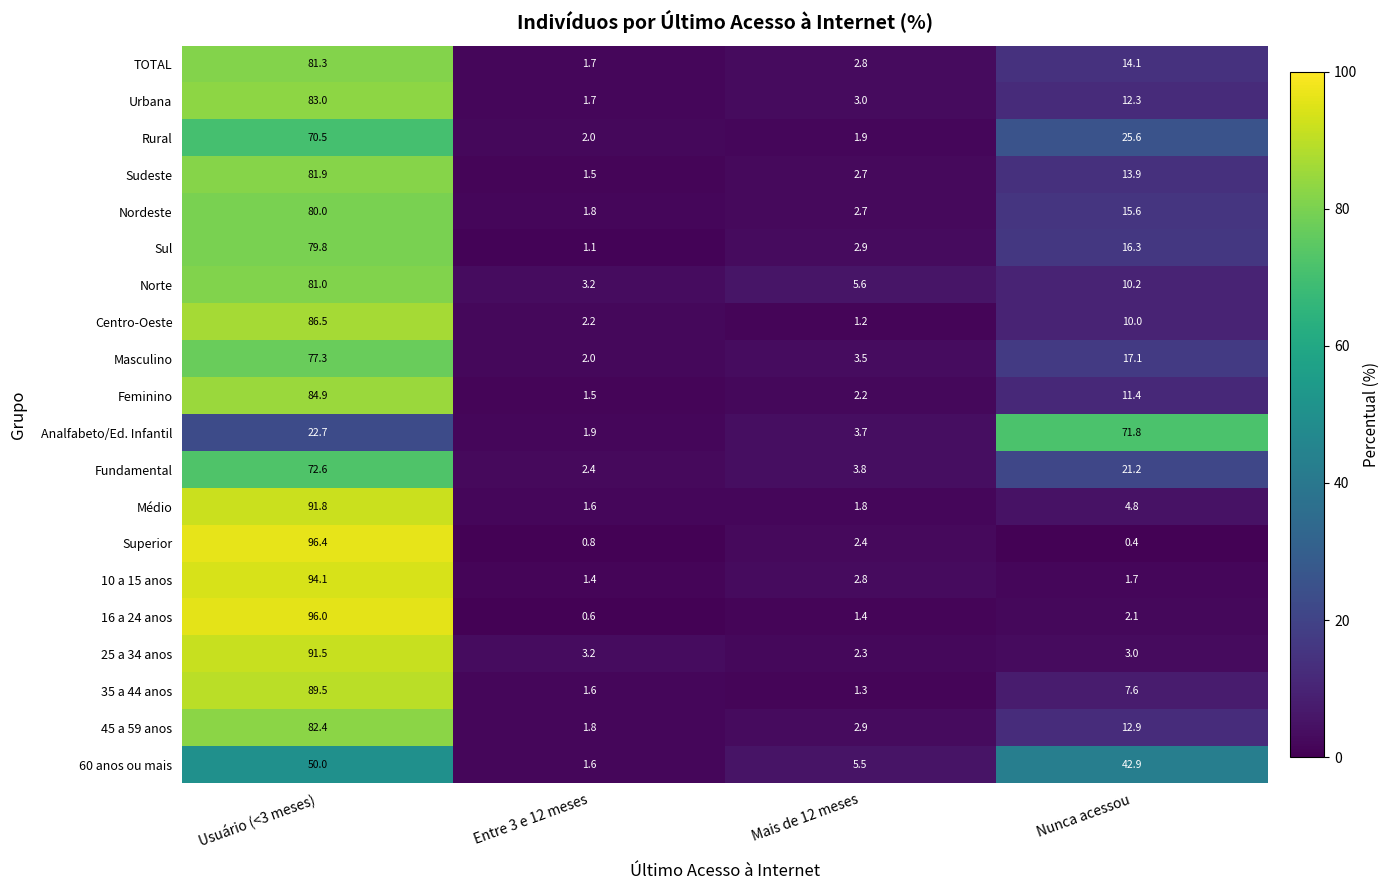

Where does the 60 anos ou mais series first go above 42?

Usuário (<3 meses)